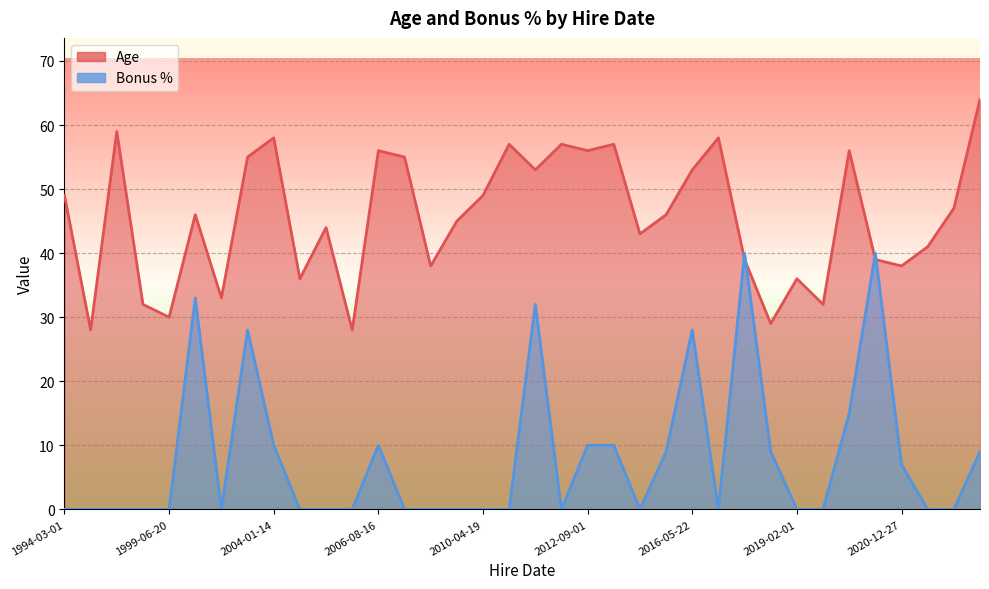

List the series in order of their overall mean, highest first.

Age, Bonus %